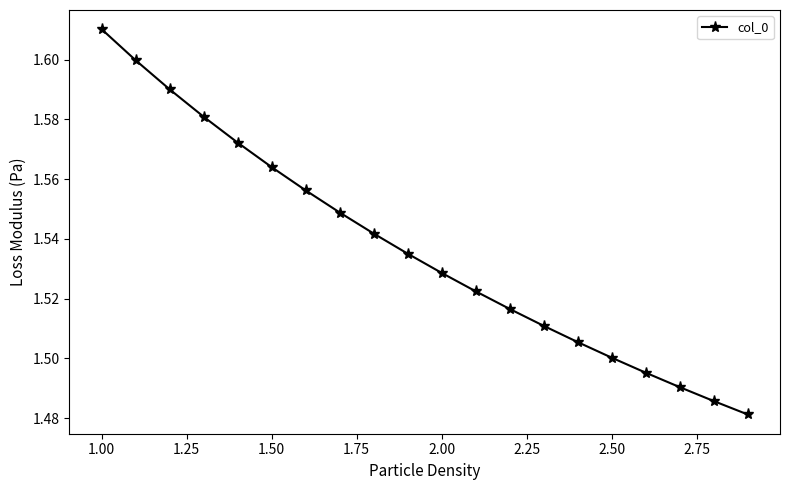

How many values are between 1 and 2?

20